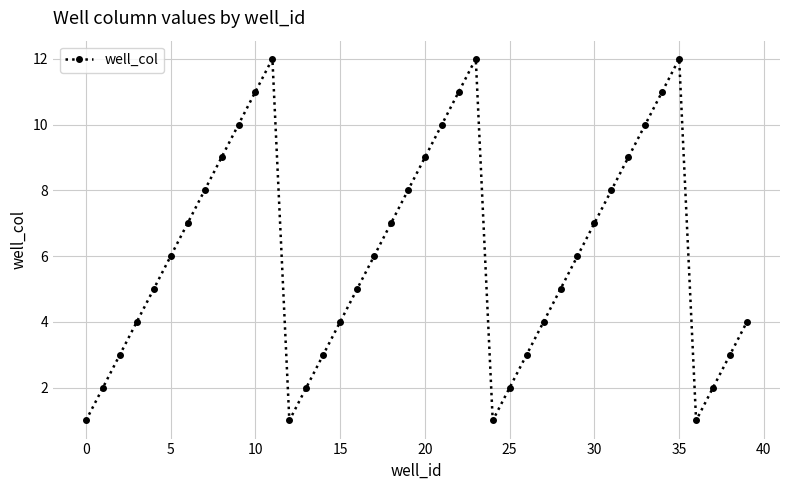

True or false: there are more than 2 points higher than both neighbors.

True